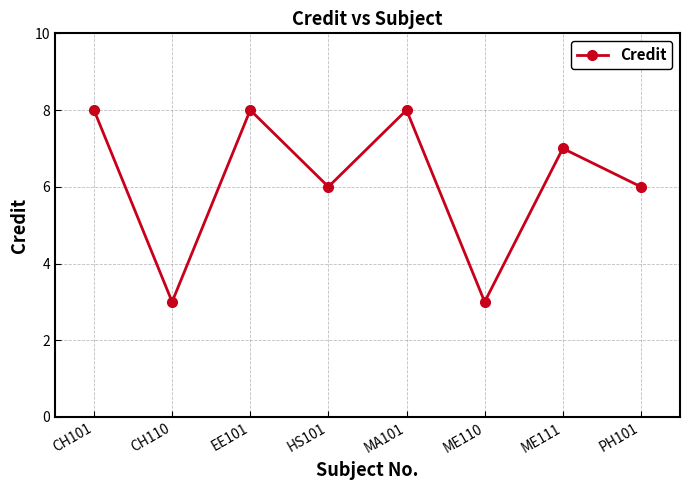

How many points are higher than both their immediate neighbors (excluding endpoints)?

3